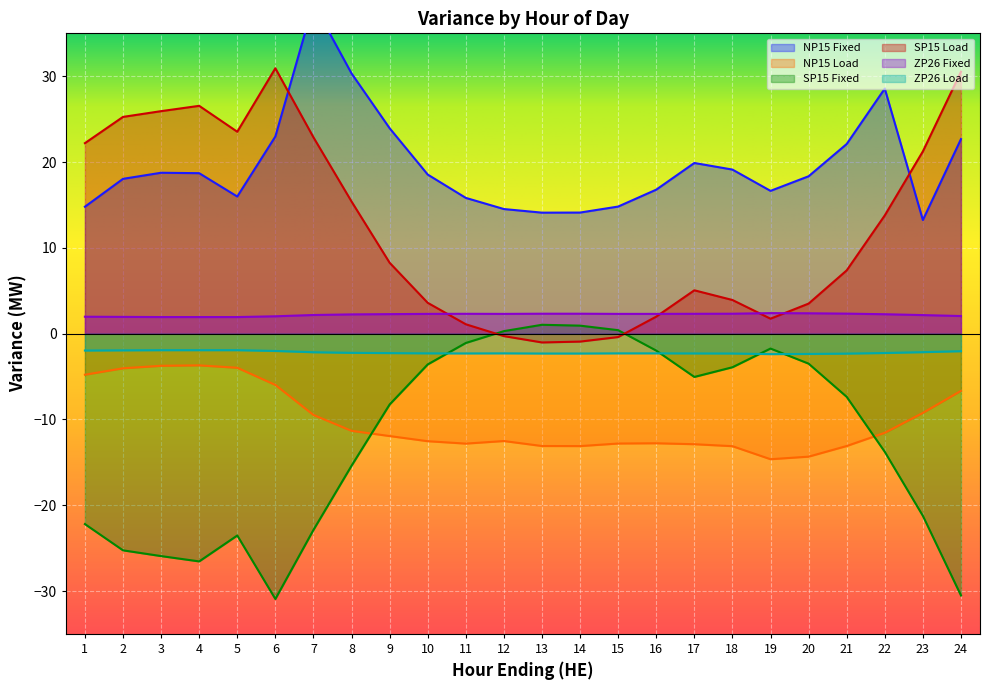

In NP15 Load, how many points are lower than both neighbors (excluding endpoints)?

3